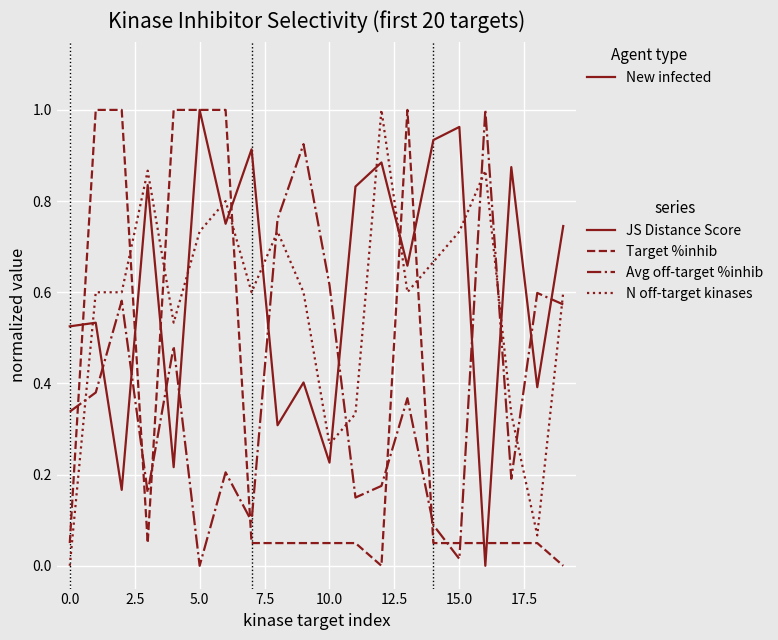

Is it true that Number of off-target kinases equals 0.3 at 17.5?

False